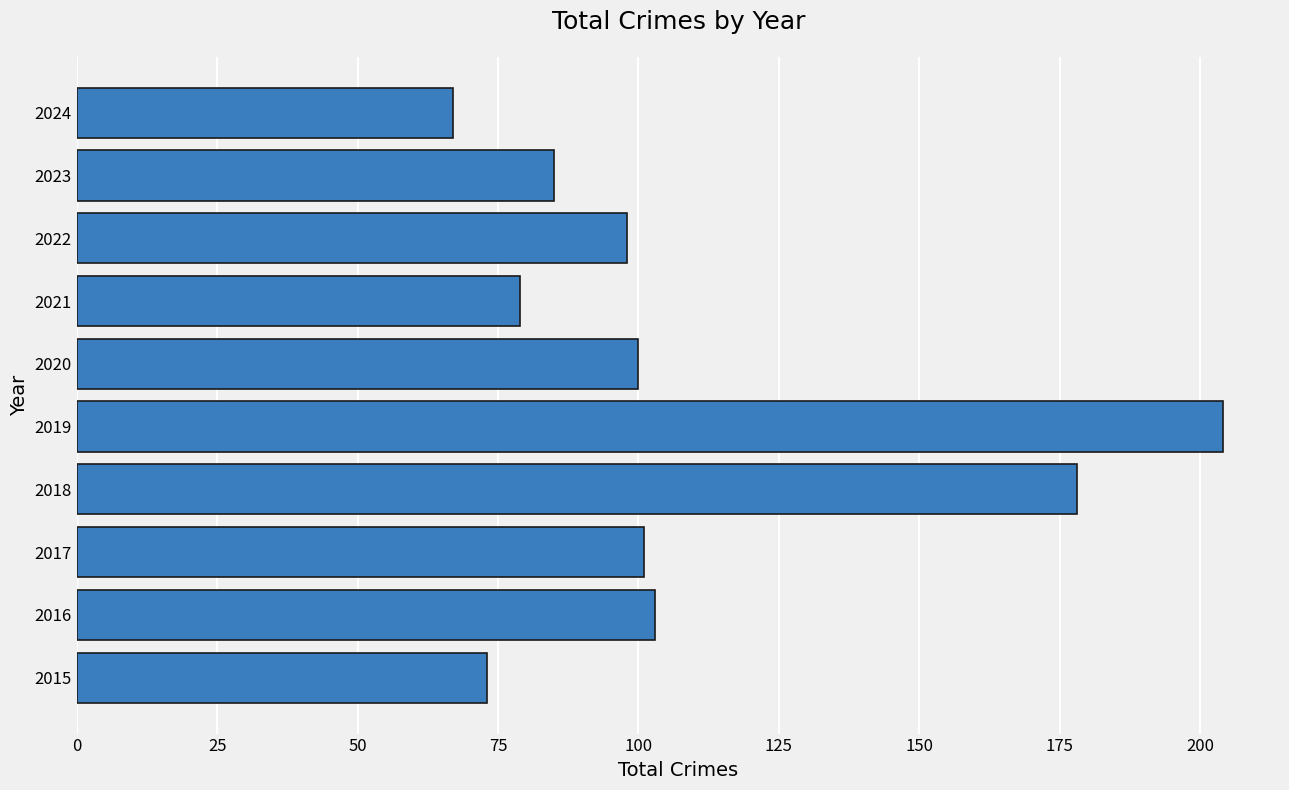

What is the minimum value shown in the chart?

67